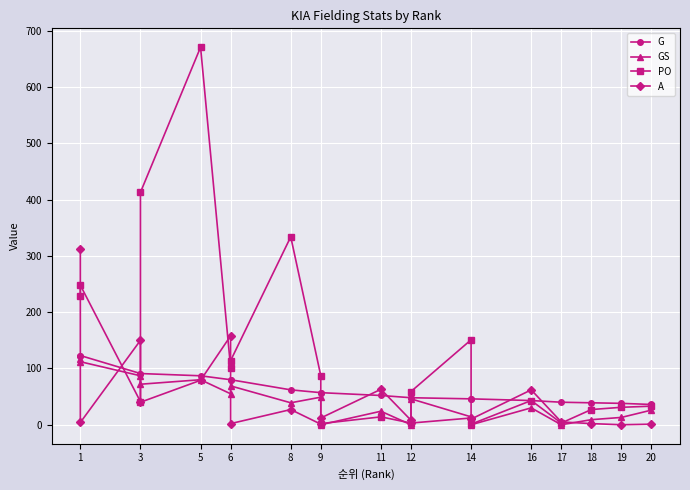

List the series in order of their peak value, highest first.

PO, A, G, GS